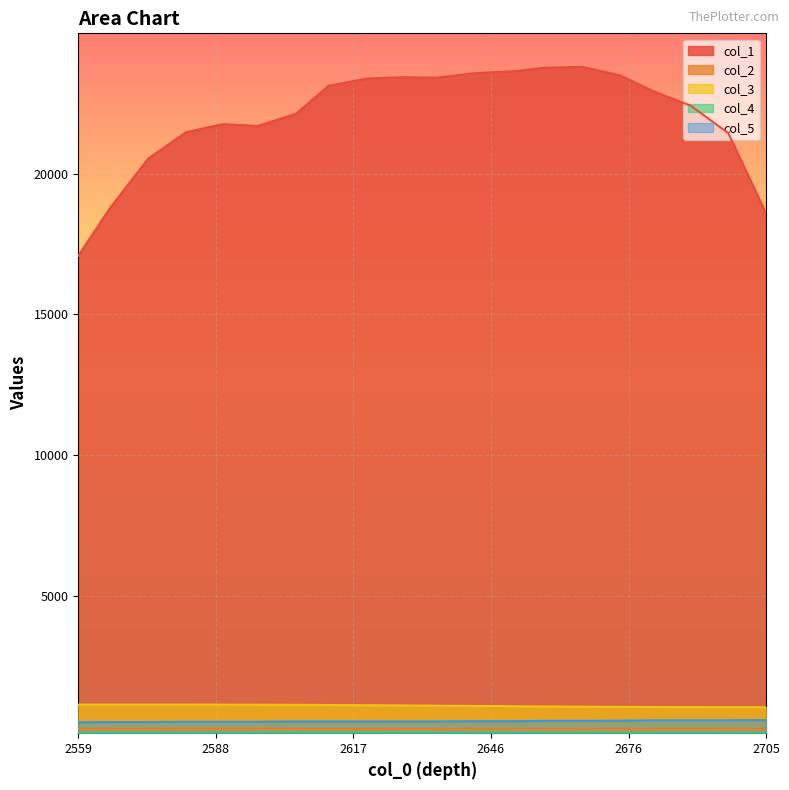

How many values in the col_2 series are below 275?

10